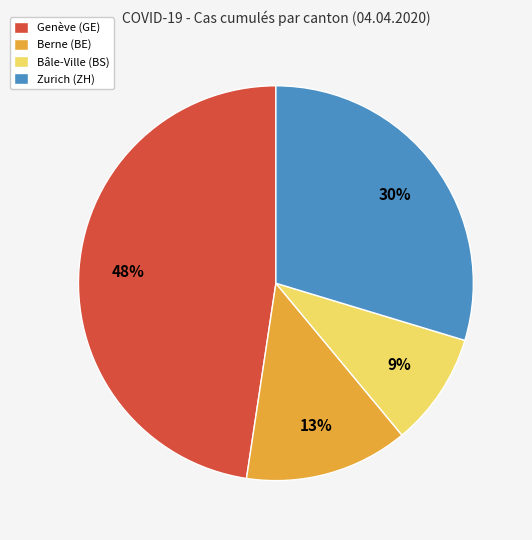

To the nearest percent, what is the average slice percentage?

25%